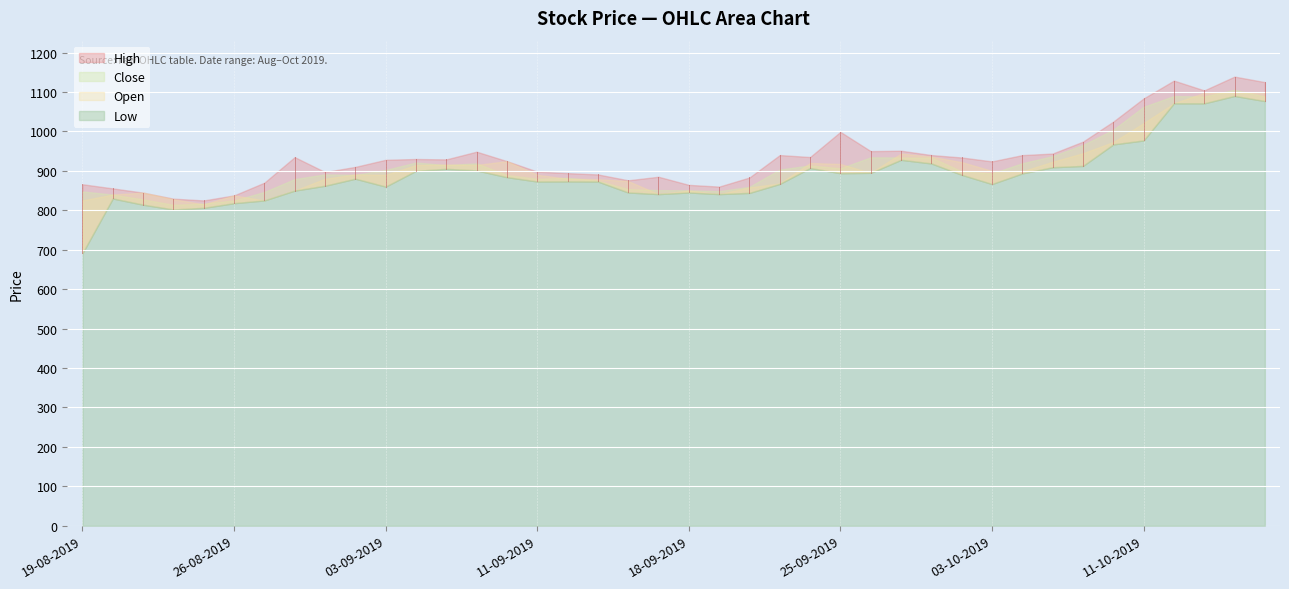

What is the difference between the maximum and minimum values in the Low series?

398.9